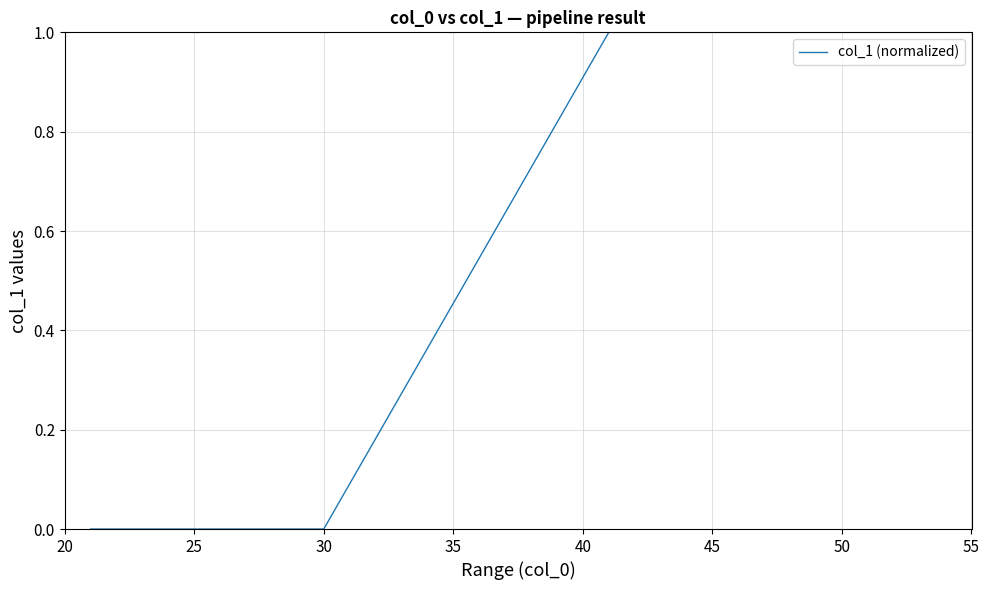

How many series are shown in this chart?

1